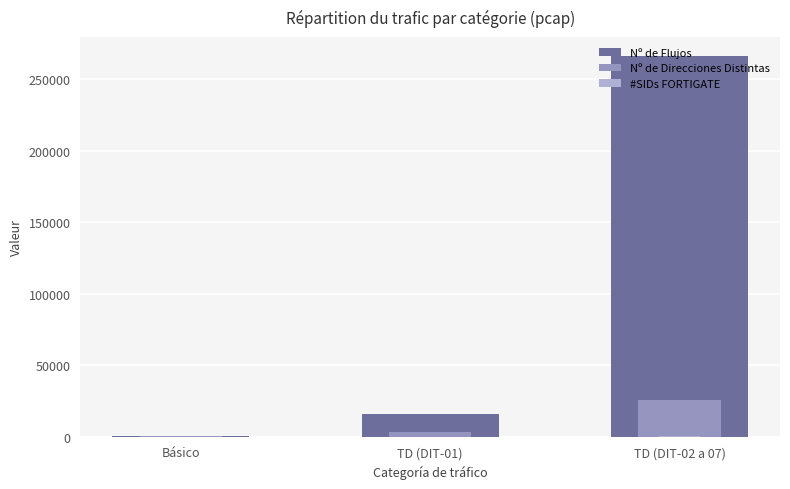

Rank the categories by Nº de Direcciones Distintas value from lowest to highest.

Básico, TD (DIT-01), TD (DIT-02 a 07)